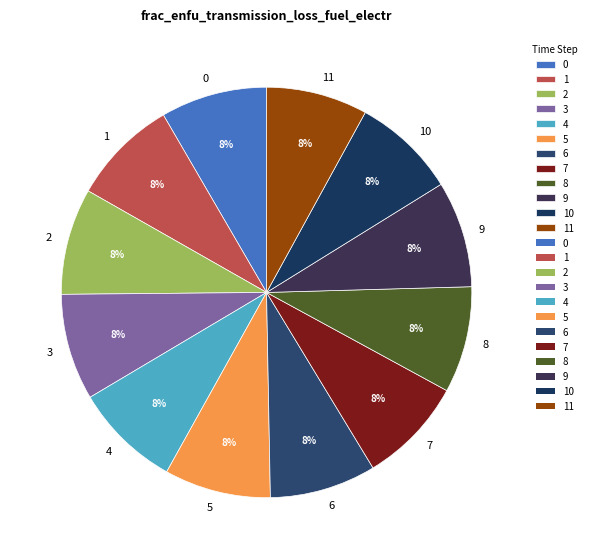

To the nearest percent, what portion does 11 represent?

8%